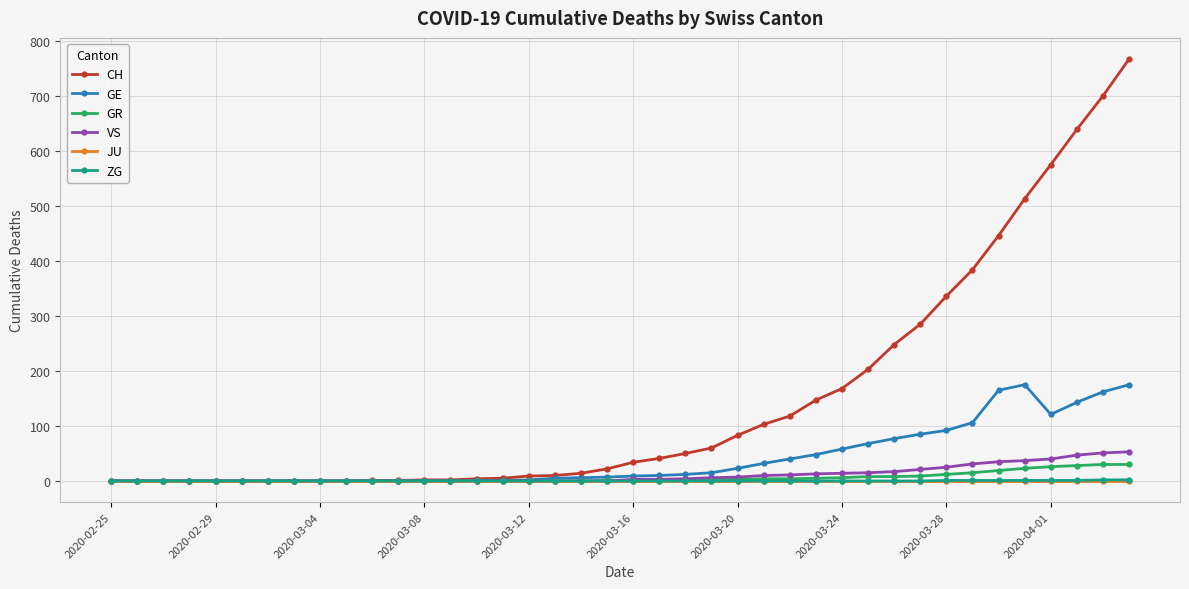

Which series ends up on top after the final intersection of GR and VS?

VS